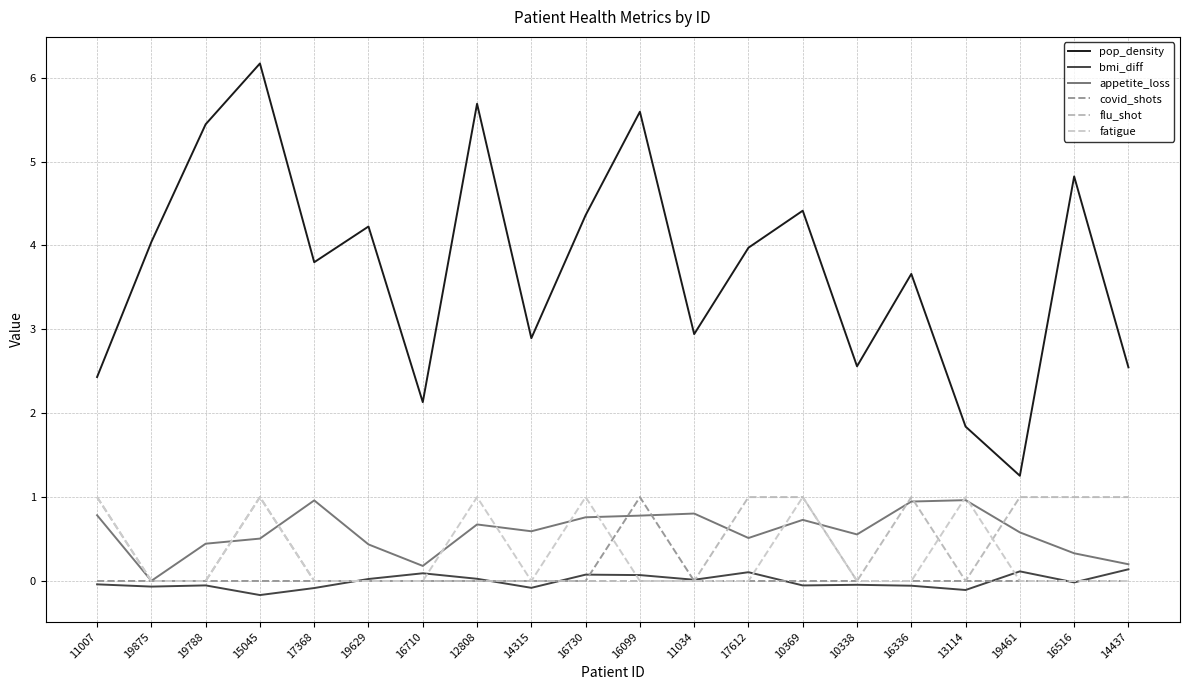

After their last crossing, which series has the higher values: appetite_loss or covid_shots?

appetite_loss